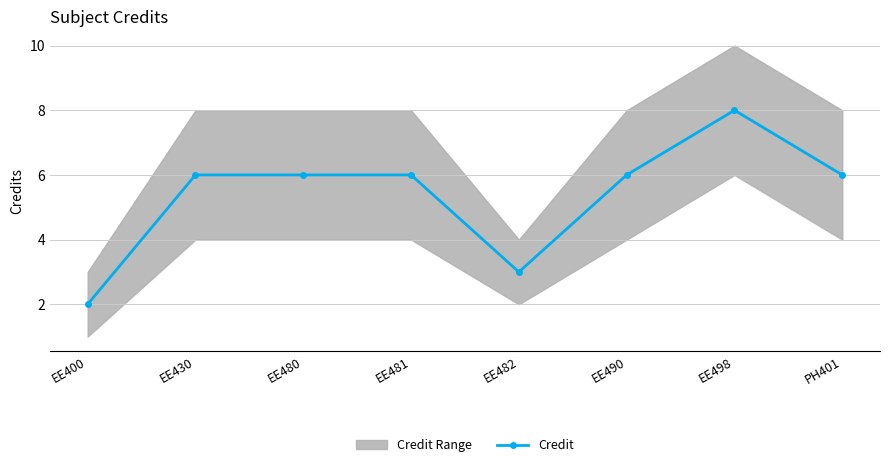

What is the sum of the values at EE481 and EE498?

14